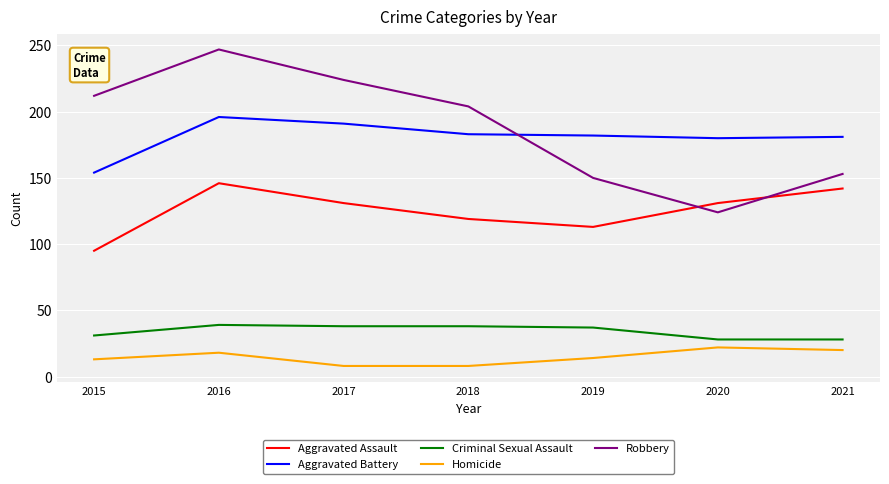

What is the spread (max minus min) of values at 2018?

196